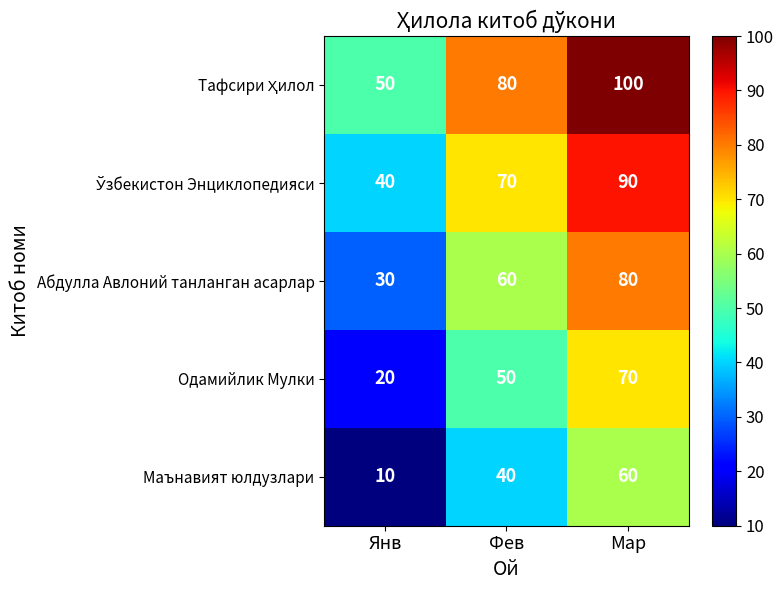

List the labels in order of Маънавият юлдузлари value, largest first.

Мар, Фев, Янв